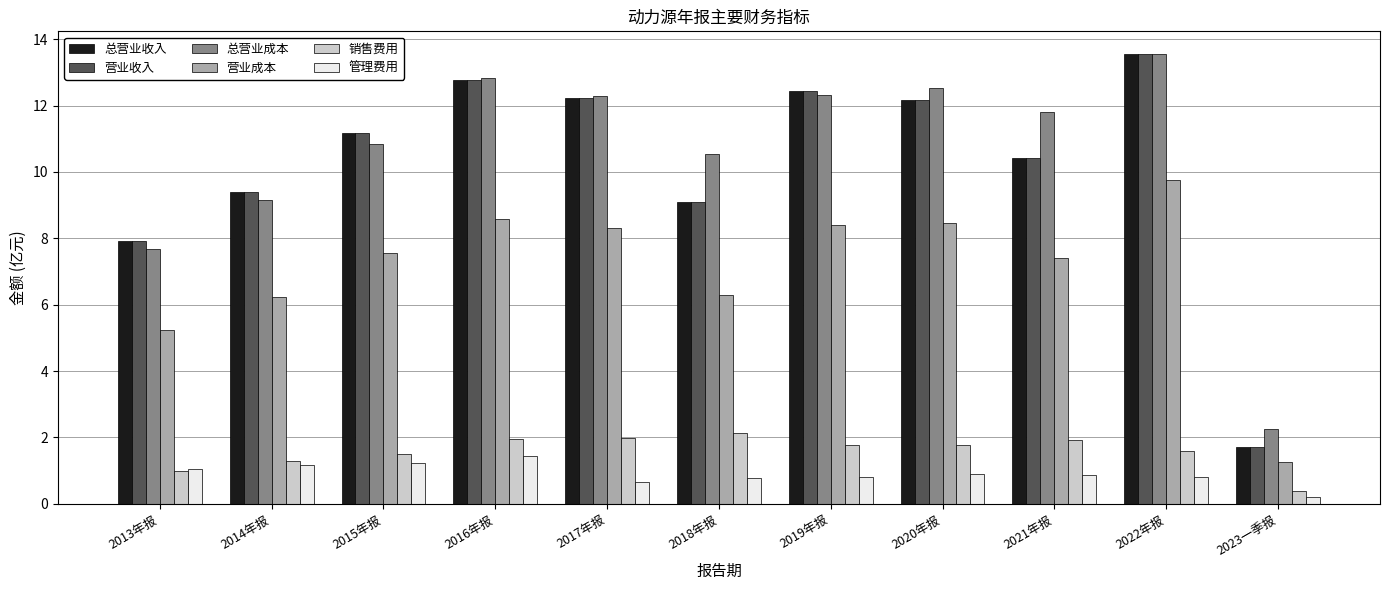

What is the approximate value of 管理费用 at 2014年报?

1.2